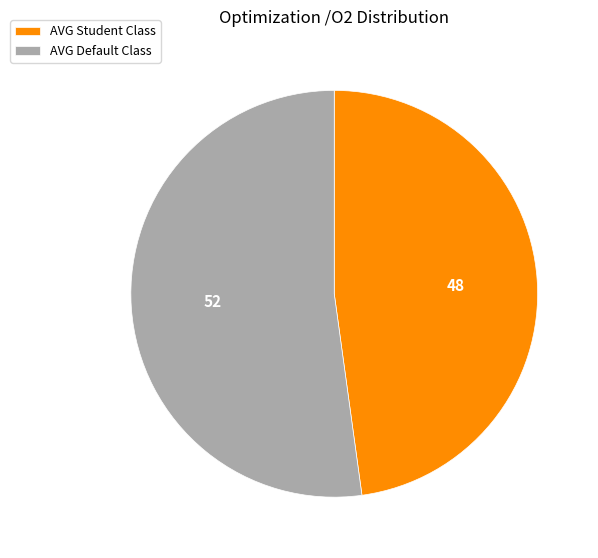

True or false: AVG Default Class accounts for 43% of the total.

False